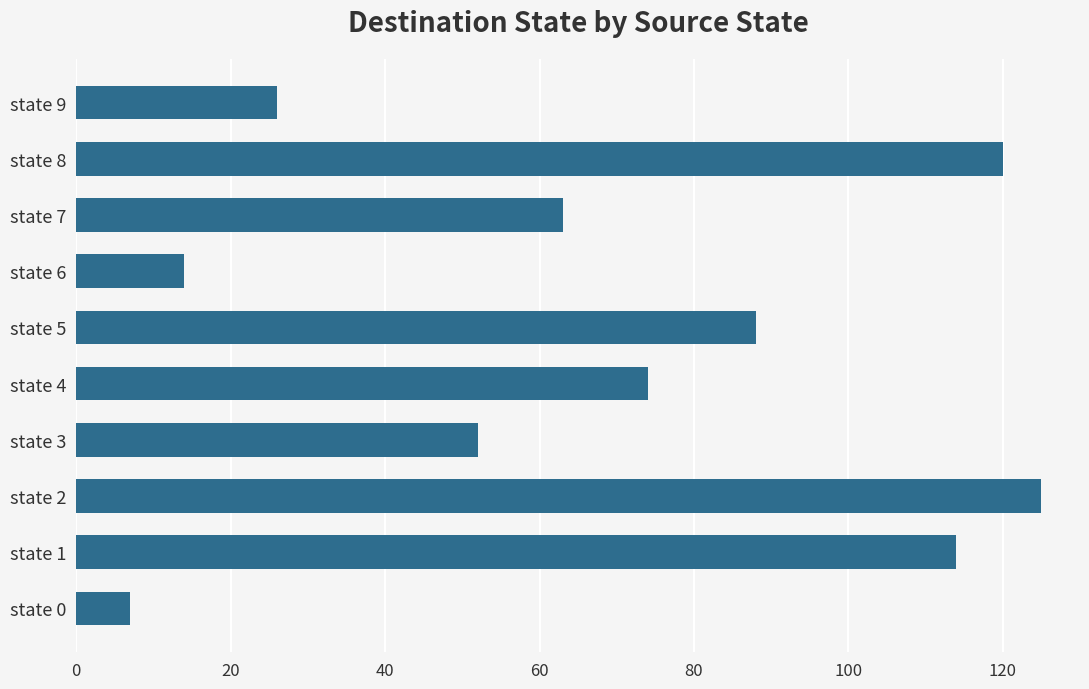

Rank the categories by value from lowest to highest.

state 0, state 6, state 9, state 3, state 7, state 4, state 5, state 1, state 8, state 2